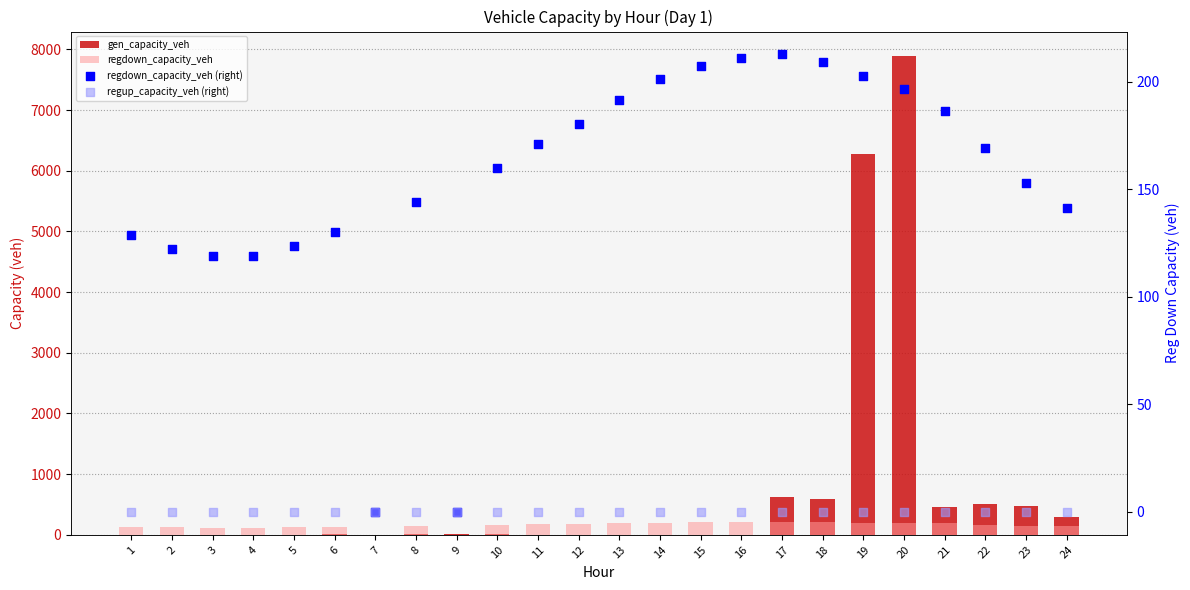

At which category is the sum across all series the highest?

20